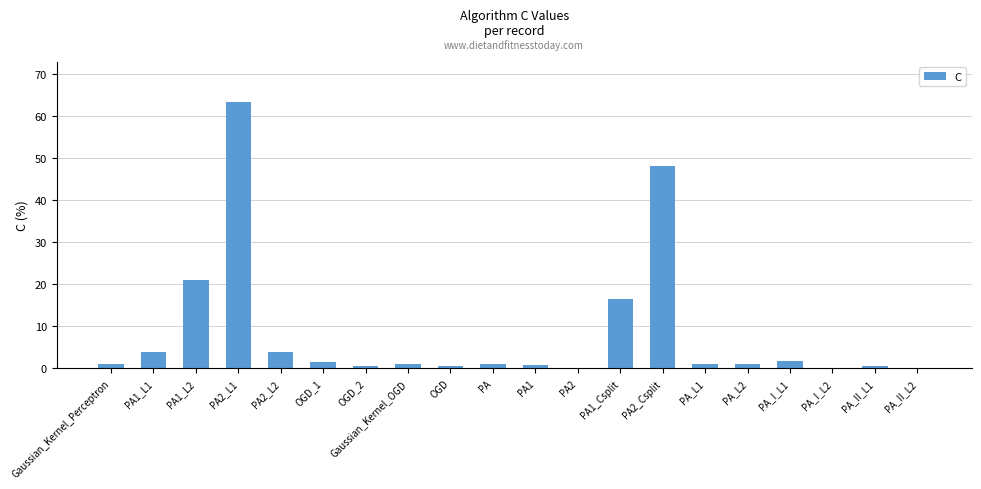

Read the value at PA_I_L2.

0.1